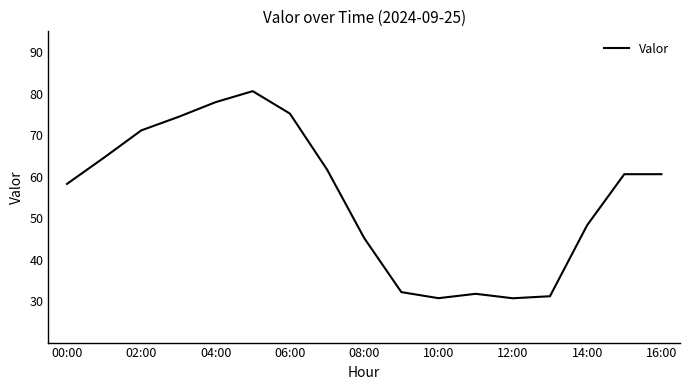

What is the smallest value displayed?

30.7